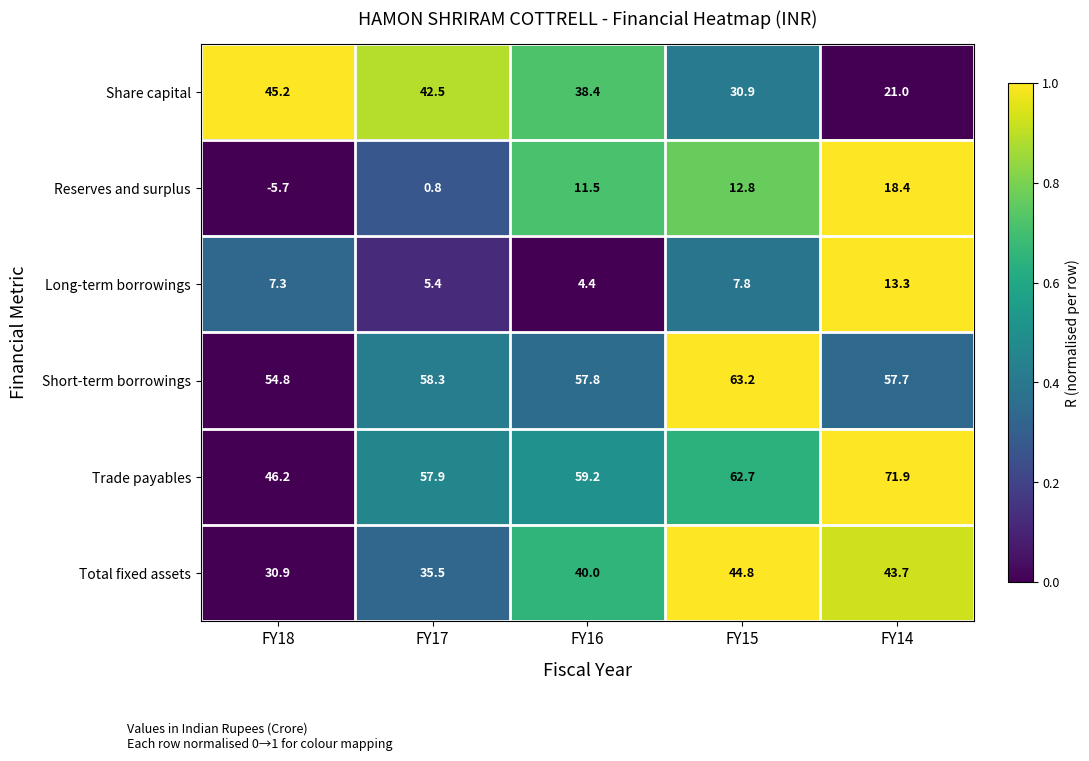

Is it true that Share capital equals 42.5 at FY17?

True